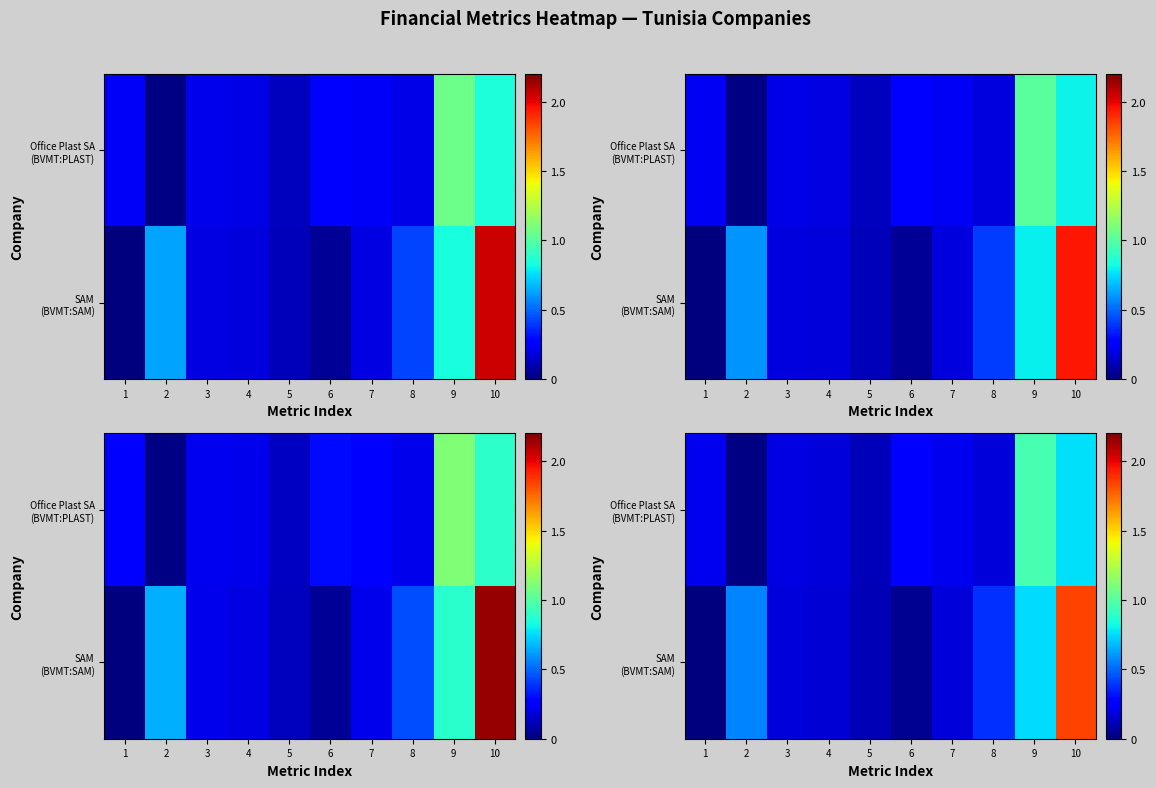

Which label corresponds to the smallest value in the chart?

1